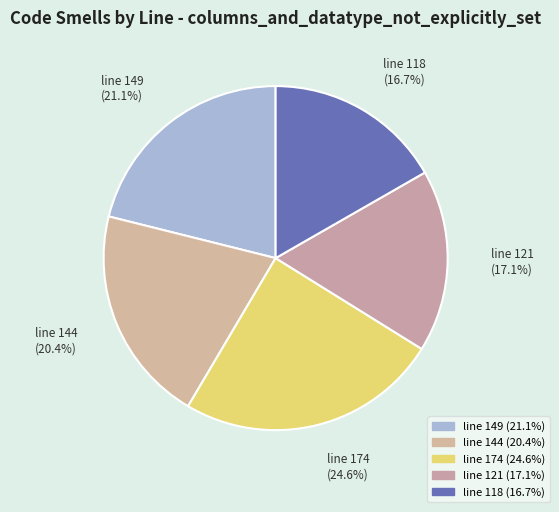

Does any single category account for the majority?

No